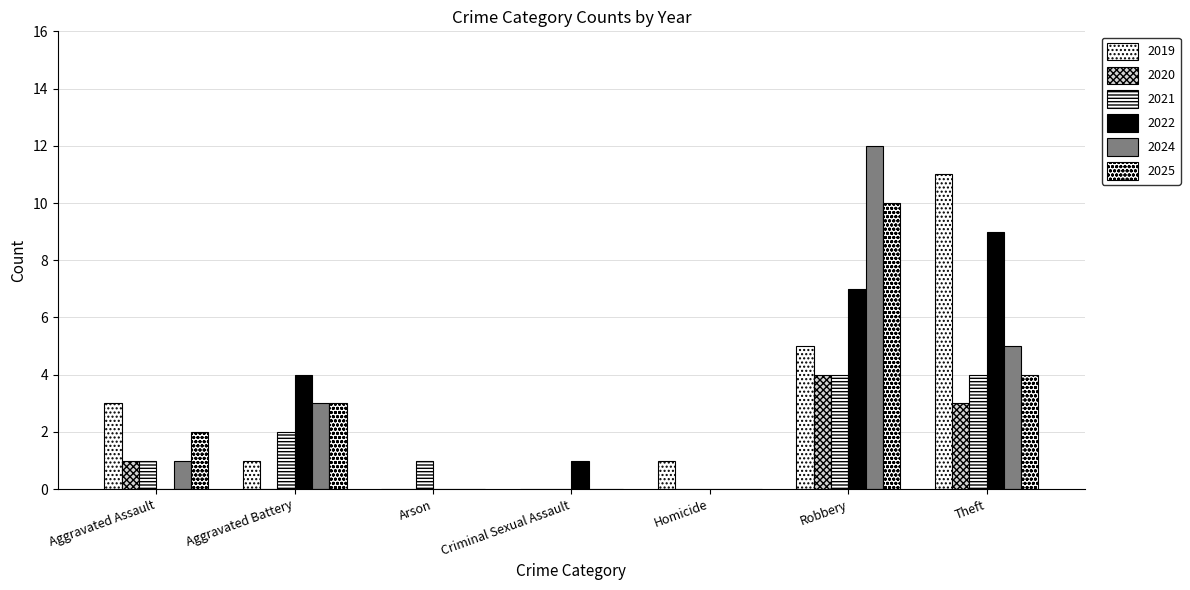

How many groups of bars are there?

7